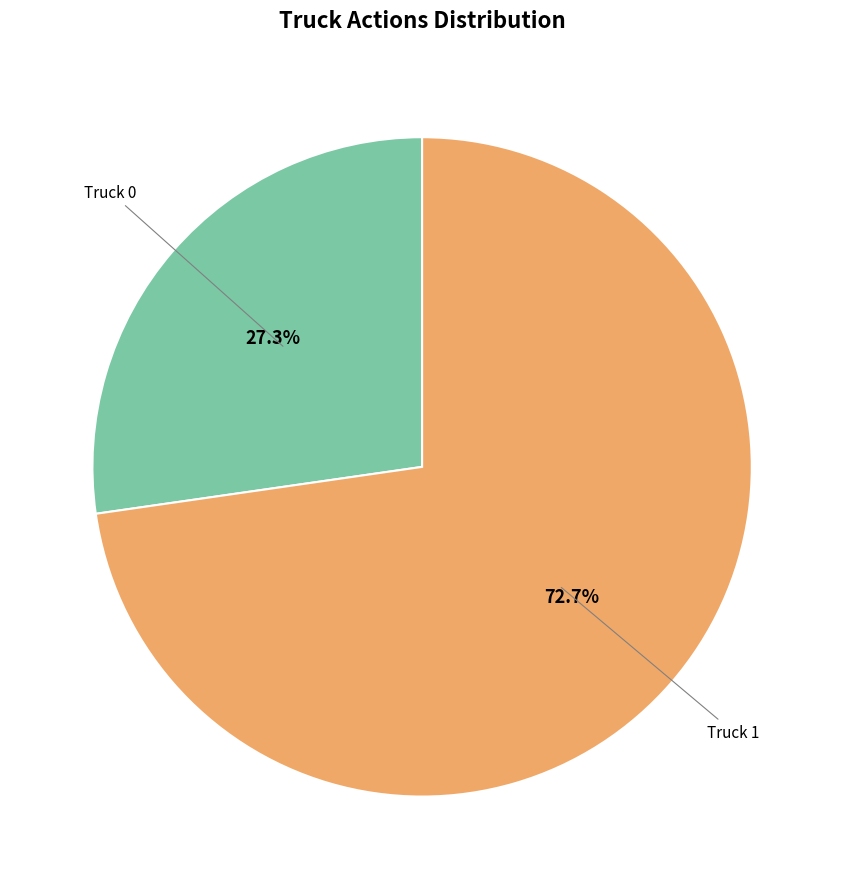

Is there any slice that represents more than half of the pie?

Yes